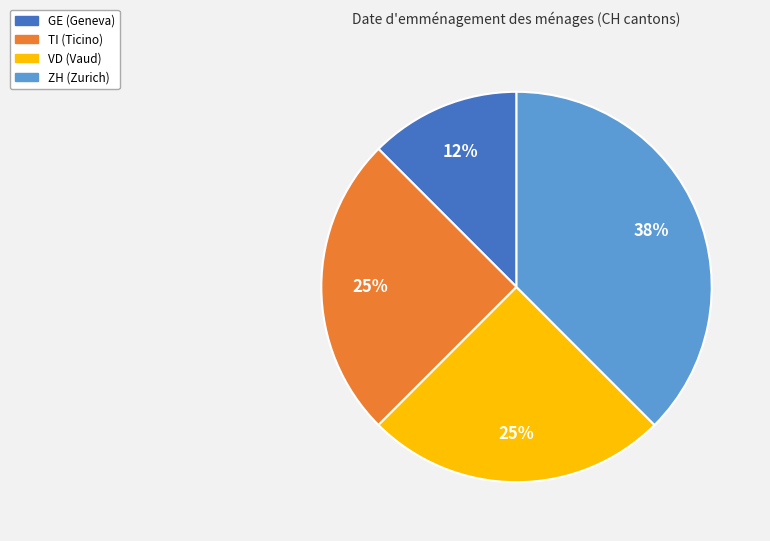

To the nearest percent, what is the average slice percentage?

25%